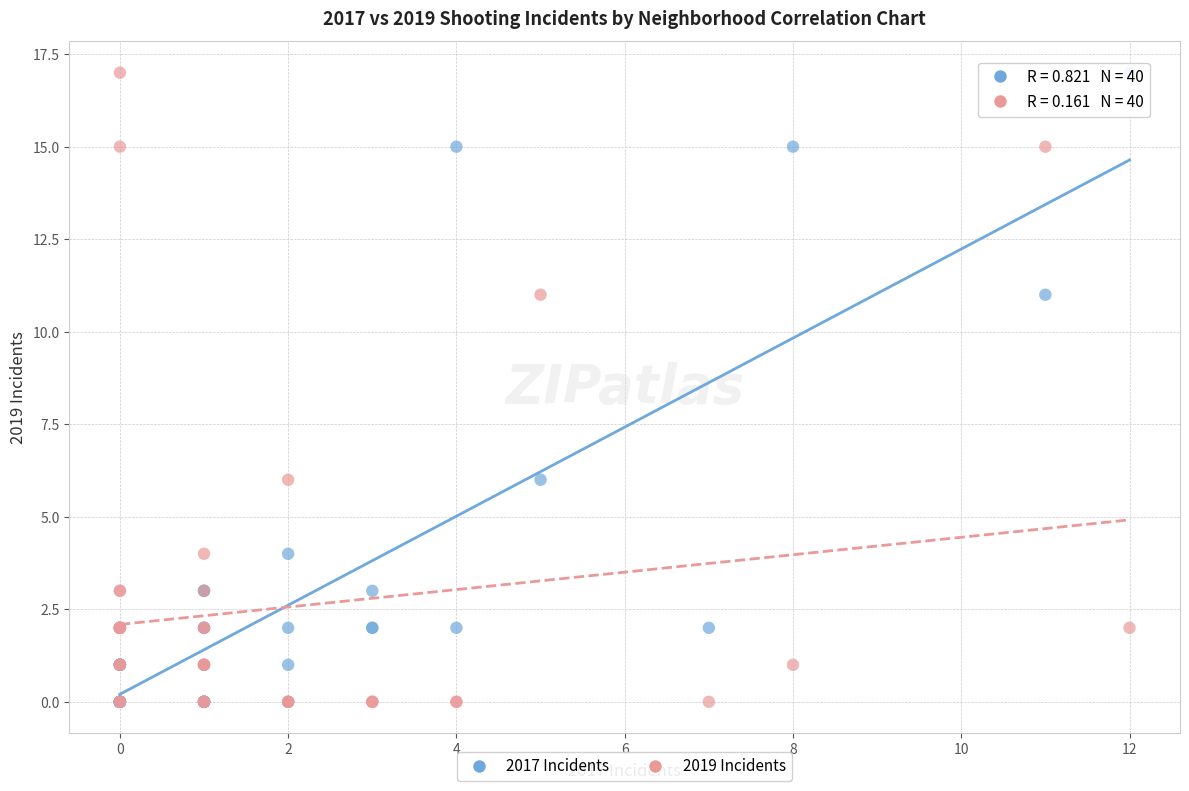

What are all the series names shown in the legend?

2017 Incidents, 2019 Incidents